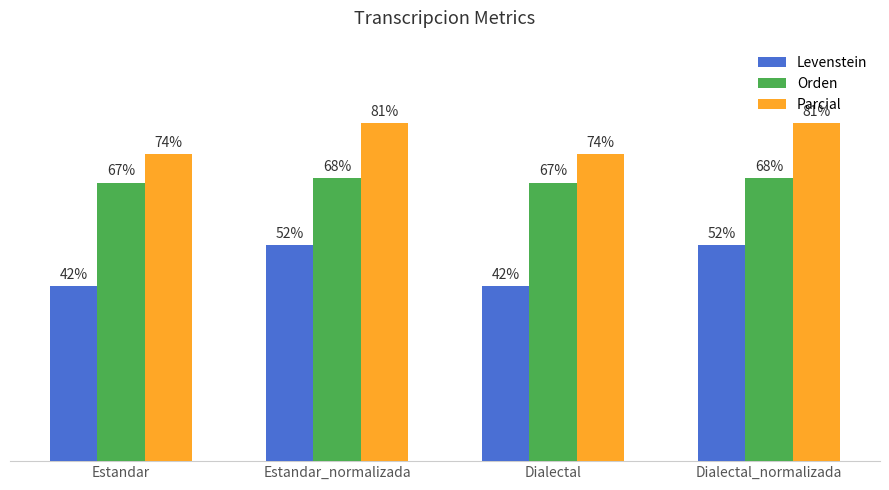

Which series changed the most between Estandar_normalizada and Dialectal?

Levenstein